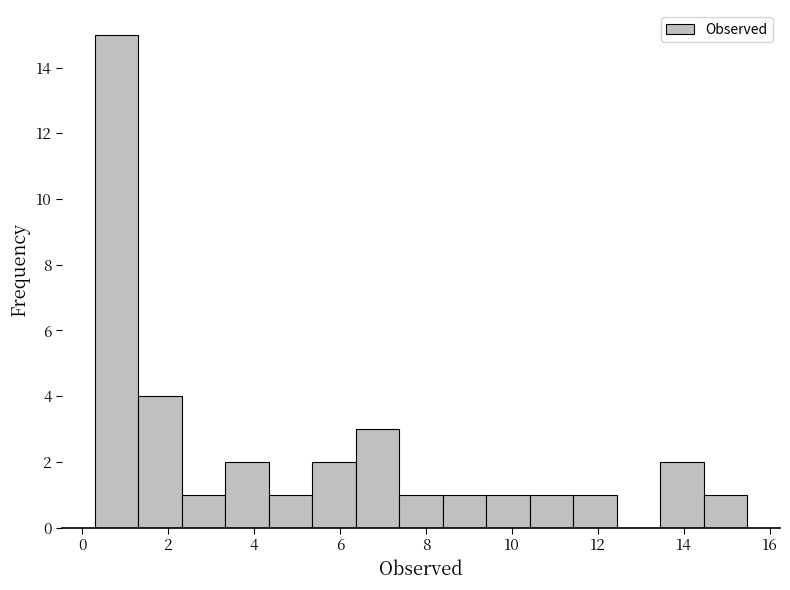

What is the height of the bar covering 4.4 to 5.4 on the x-axis? Neither the bar edges nor the heights are printed on the chart, so give them approximately, as read against the axes.

1